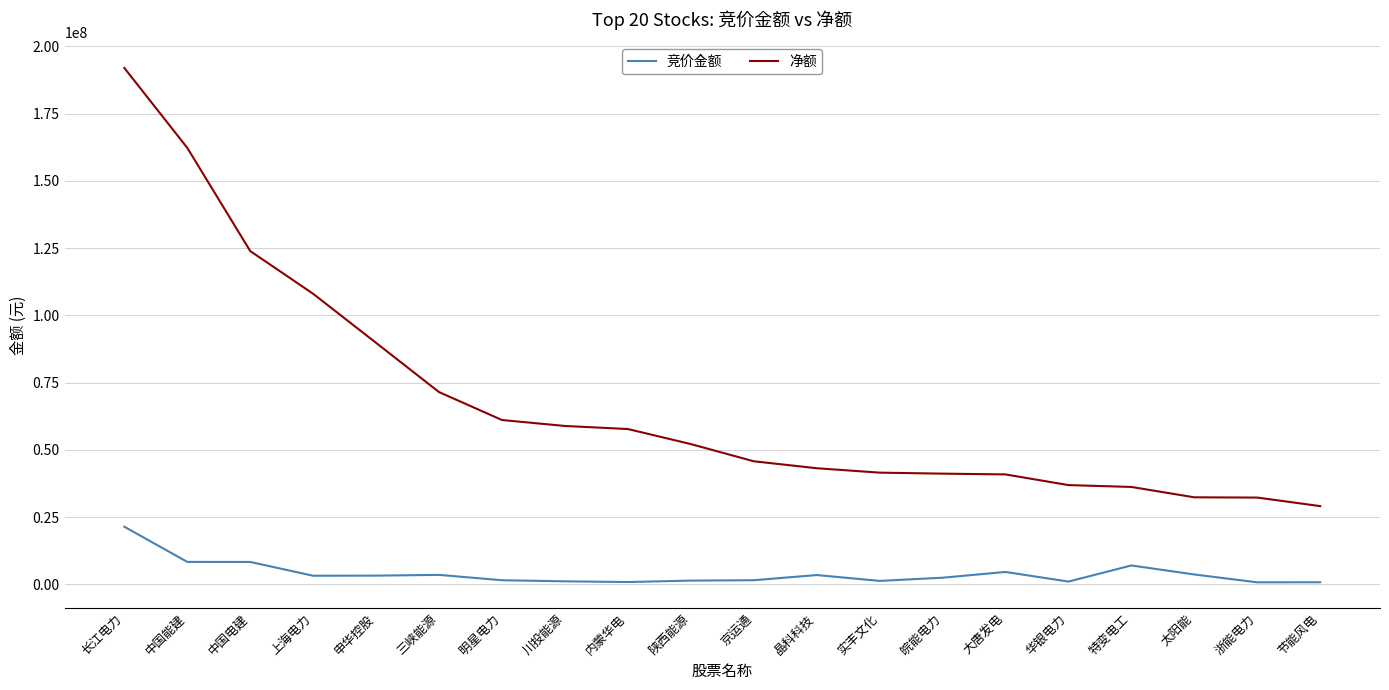

Is this an area chart (filled region under the line)?

No